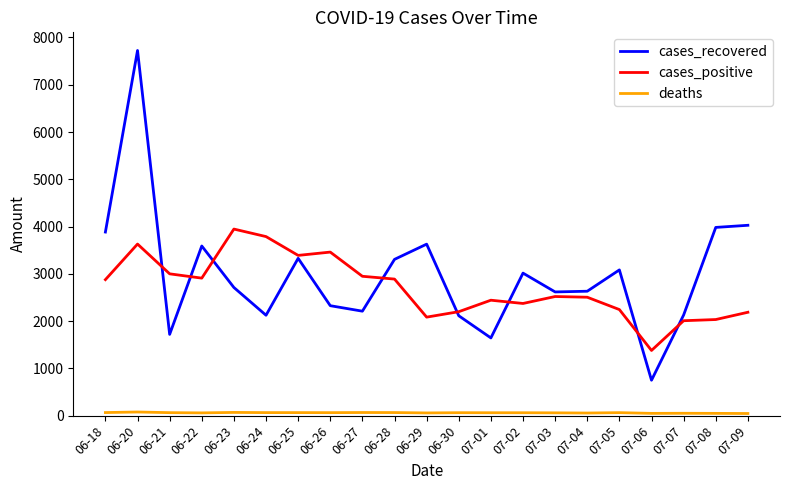

The value of cases_positive at 06-27 is 1183. True or false?

False